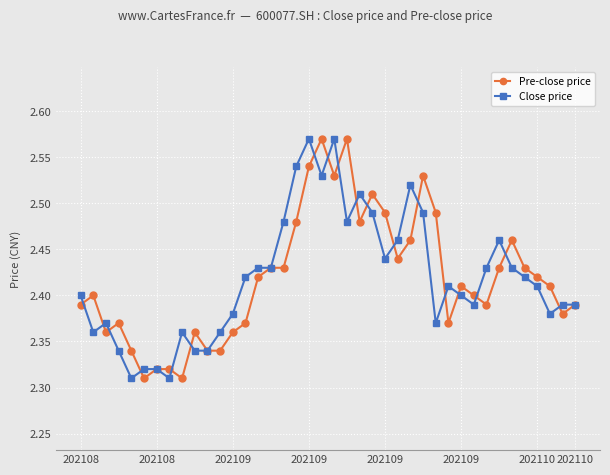

What are all the series names shown in the legend?

Pre-close price, Close price